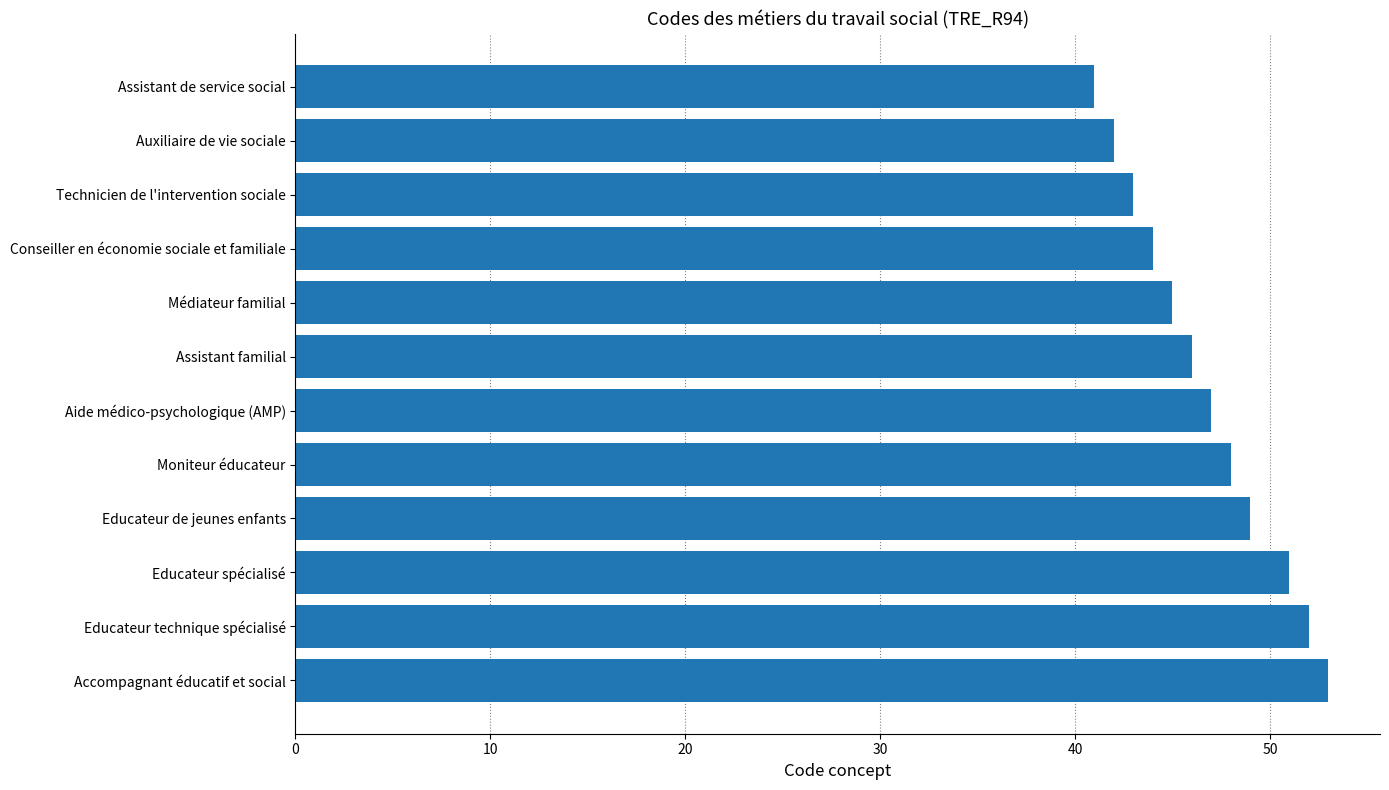

The value at Assistant familial is 74. True or false?

False